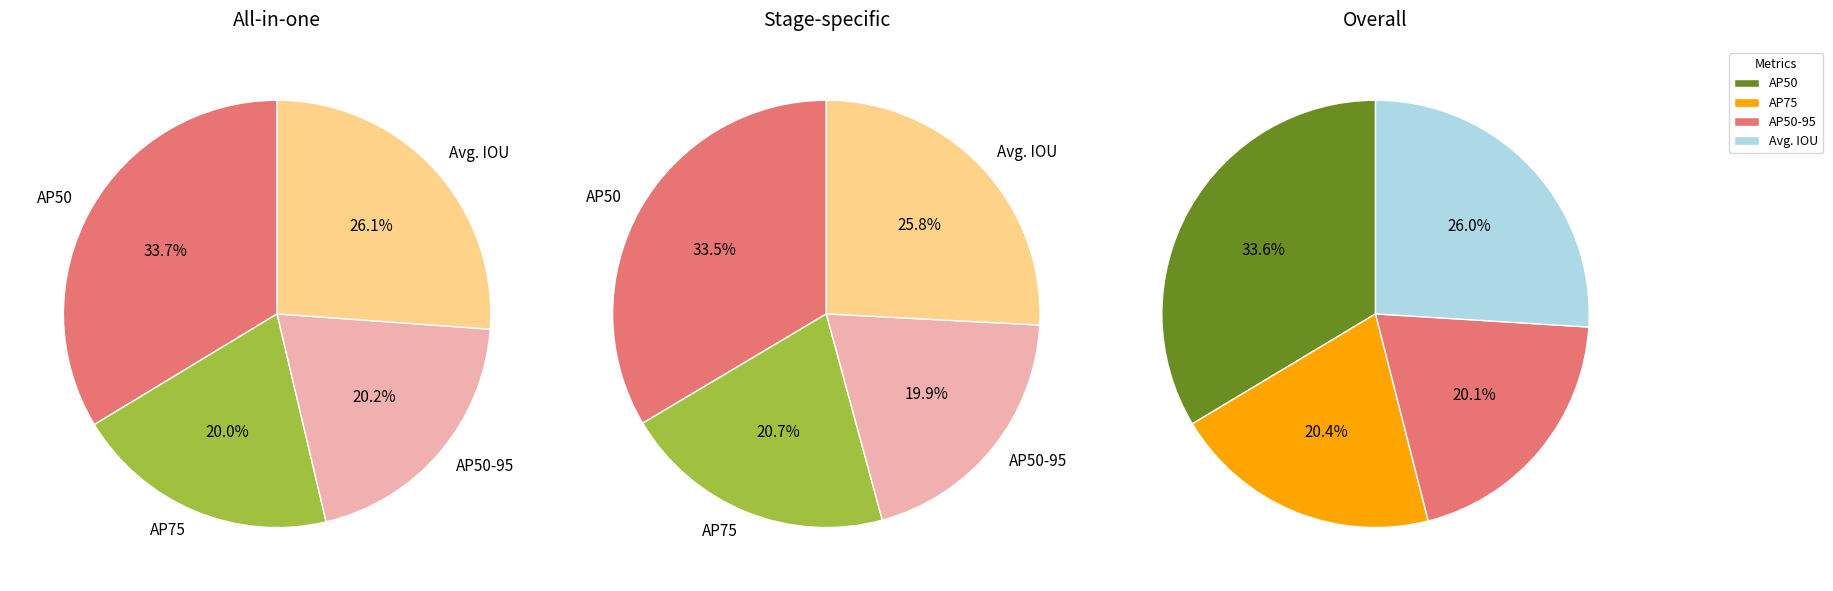

Is AP50-95 the majority of the pie?

No